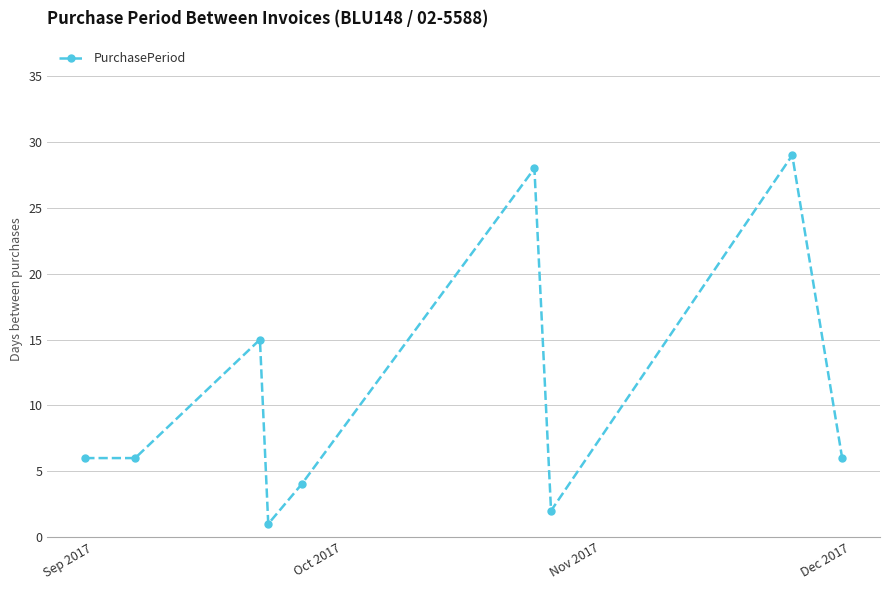

How many interior local peaks (higher than both neighbors) does the data have?

3